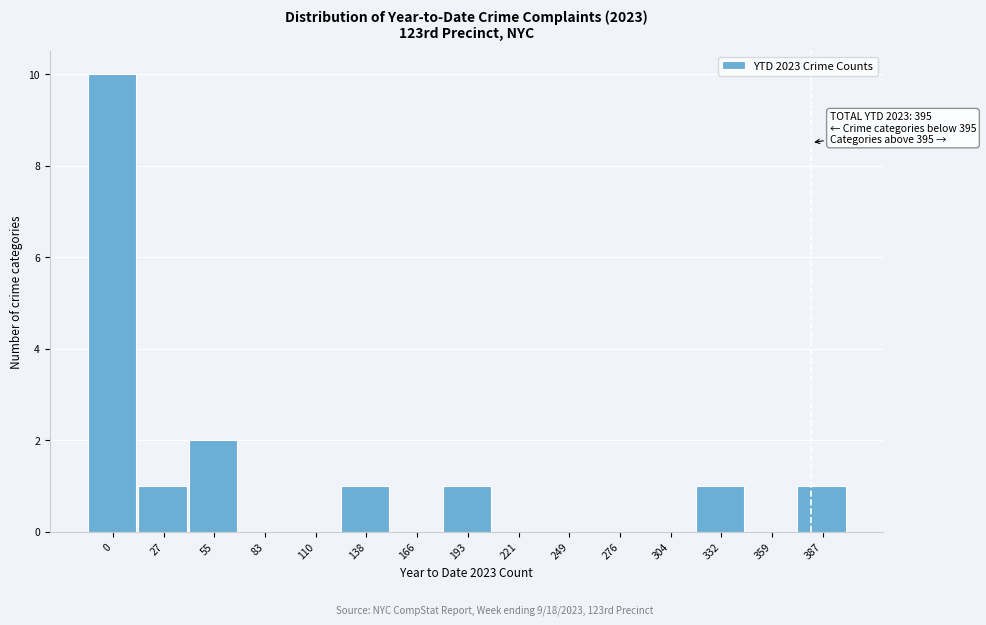

Reading left to right, transcribe all the data shown in this chart.

0=10	27=1	55=2	83=0	110=0	138=1	166=0	193=1	221=0	249=0	276=0	304=0	332=1	359=0	387=1